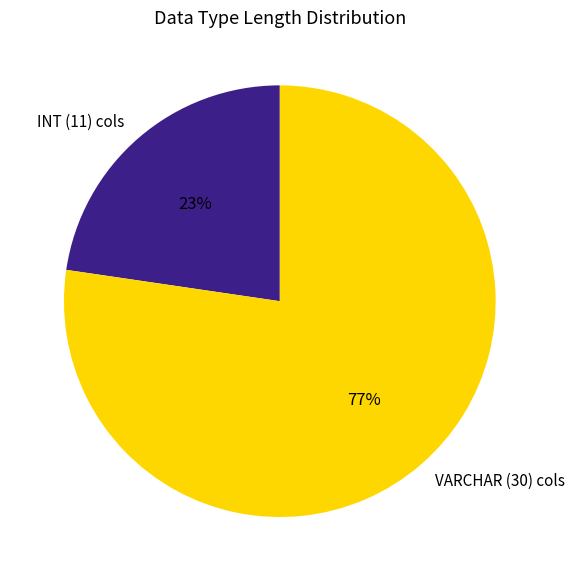

To the nearest percent, what portion does VARCHAR (30) cols represent?

77%